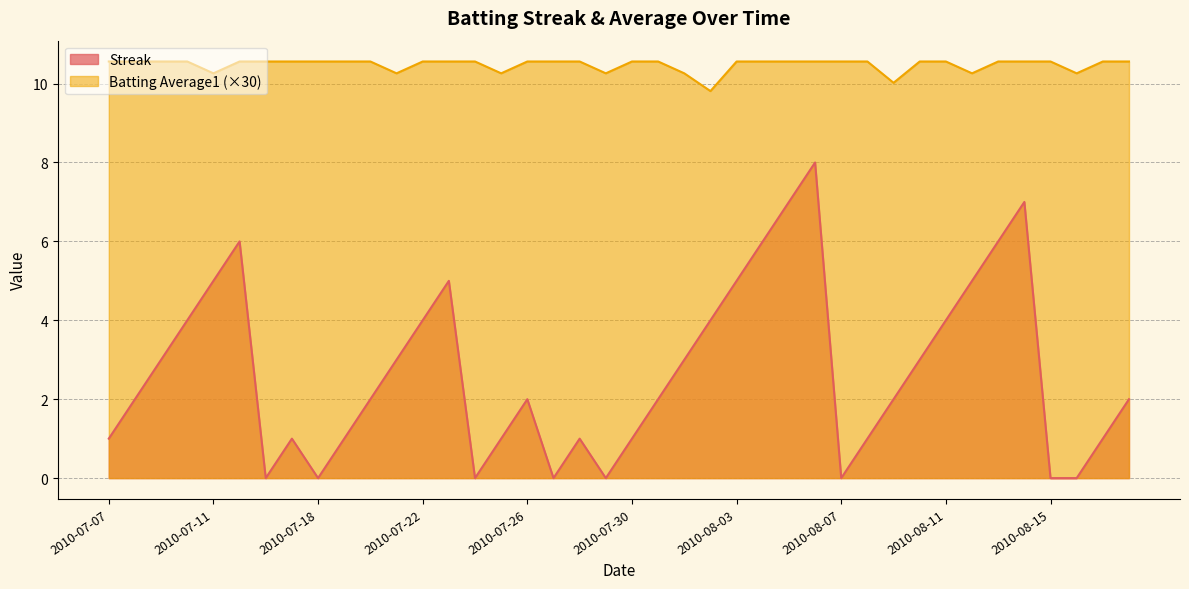

What is the label of the 13th point from the left?

2010-07-22